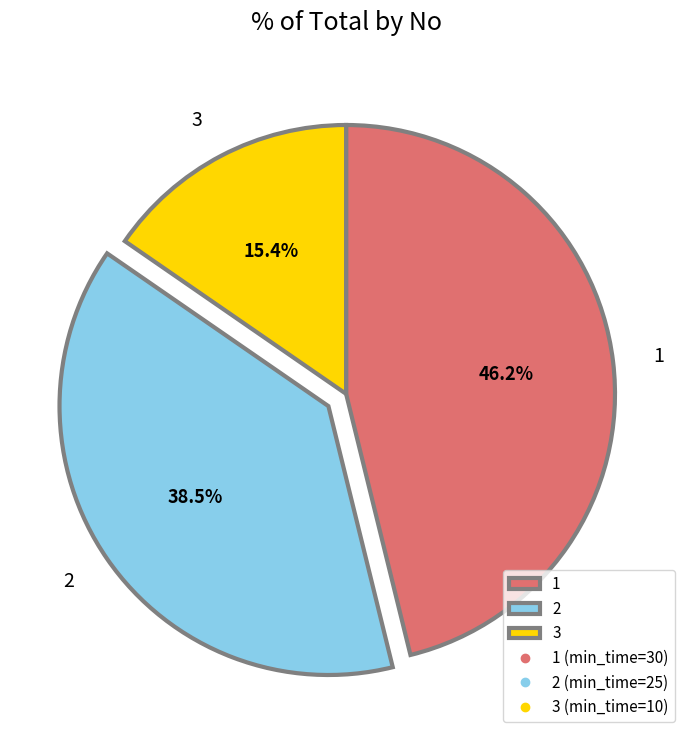

Does 1 represent more than half of the total?

No